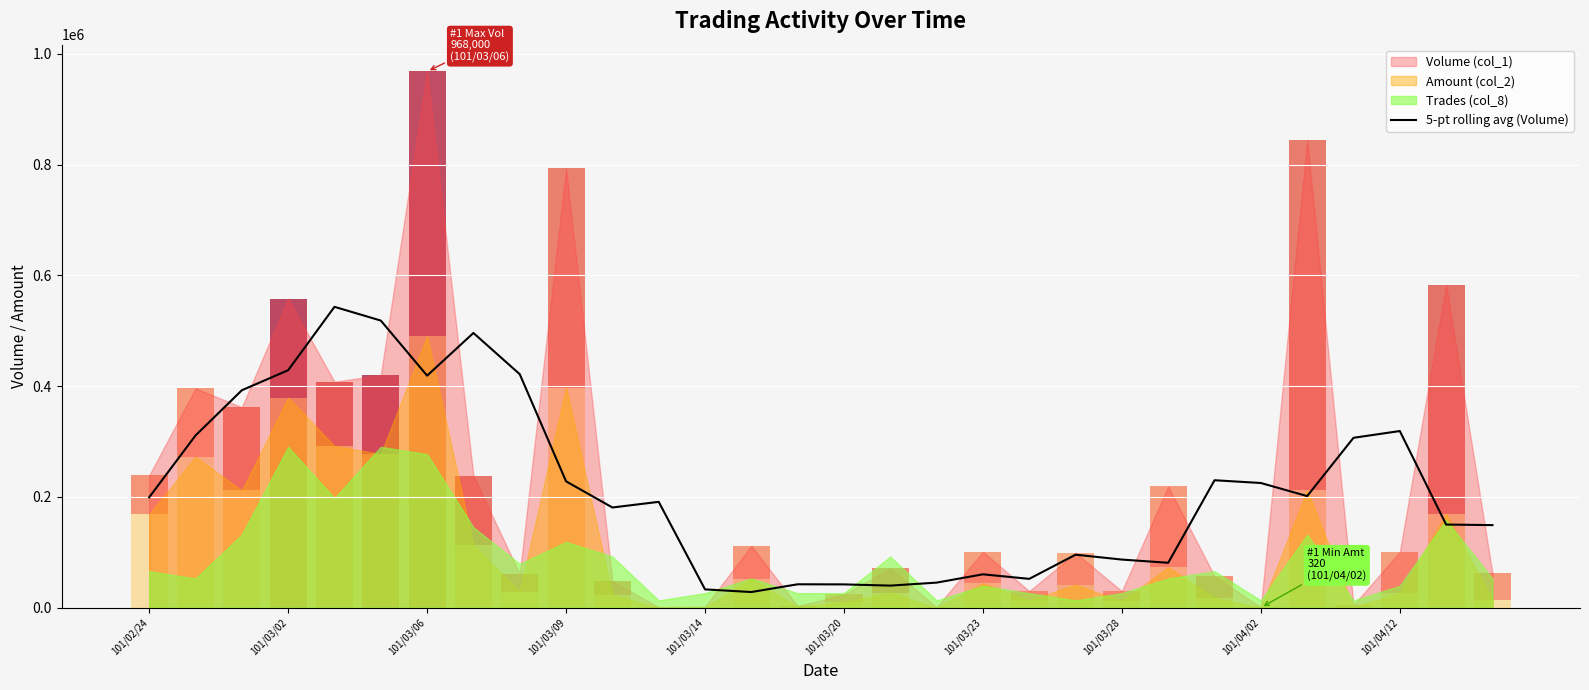

True or false: the data shows 493609 at 101/04/12.

False